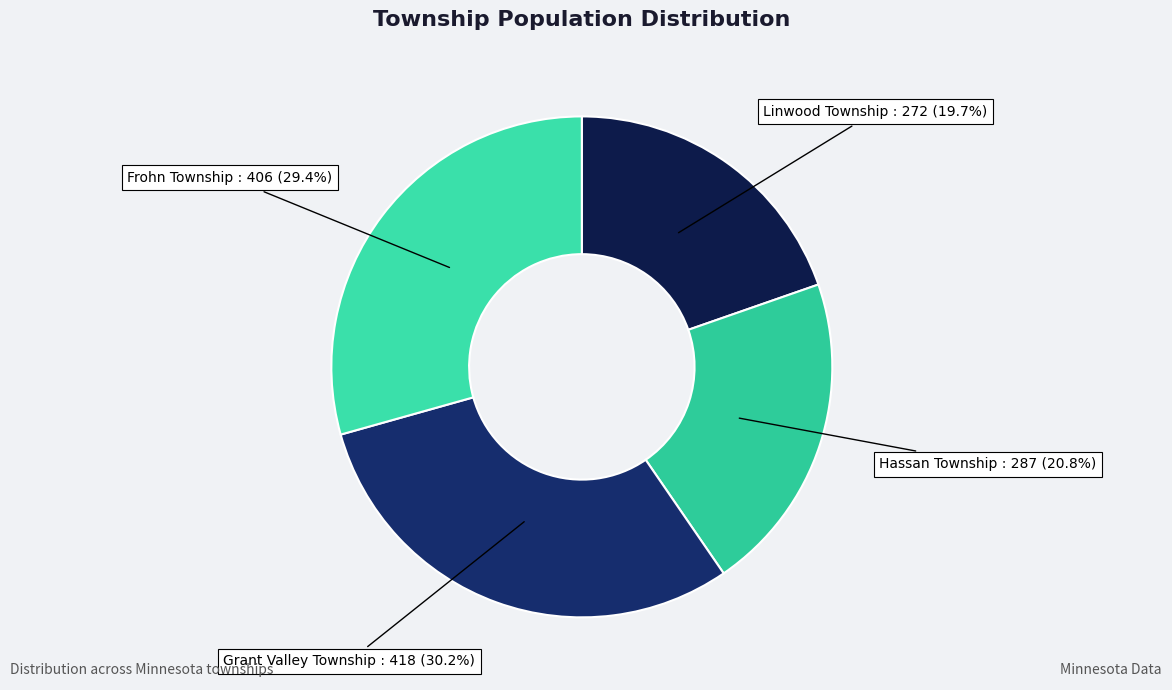

Is there a majority slice in this chart?

No